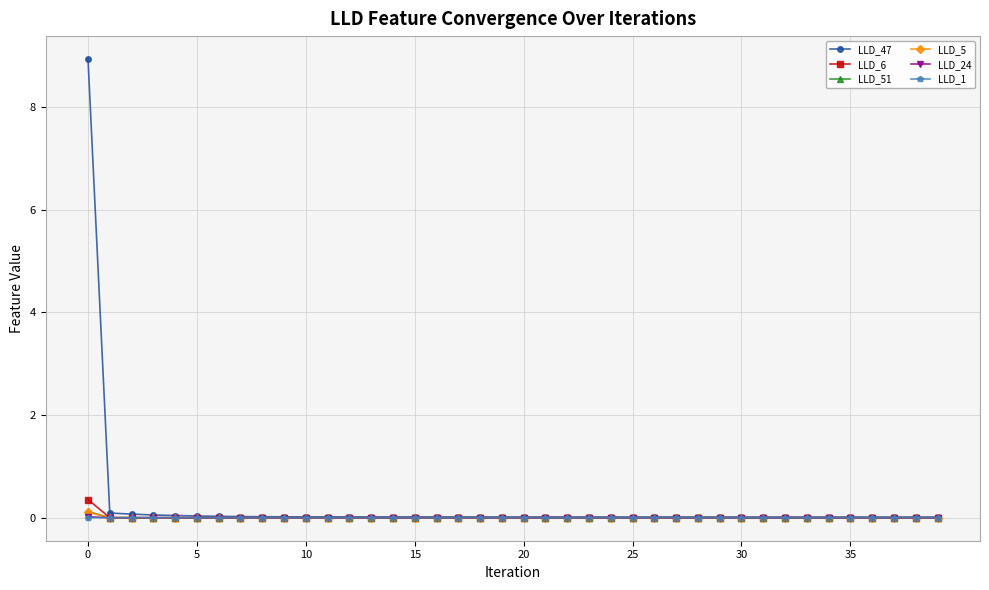

True or false: LLD_5 has more than 0 interior local peaks.

True